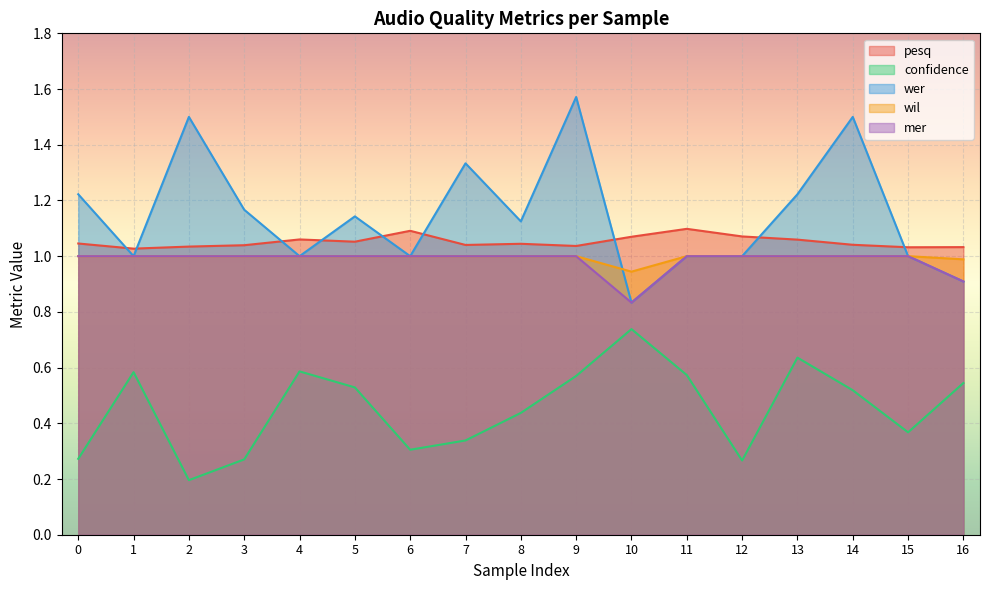

True or false: wer and confidence cross at least once.

False